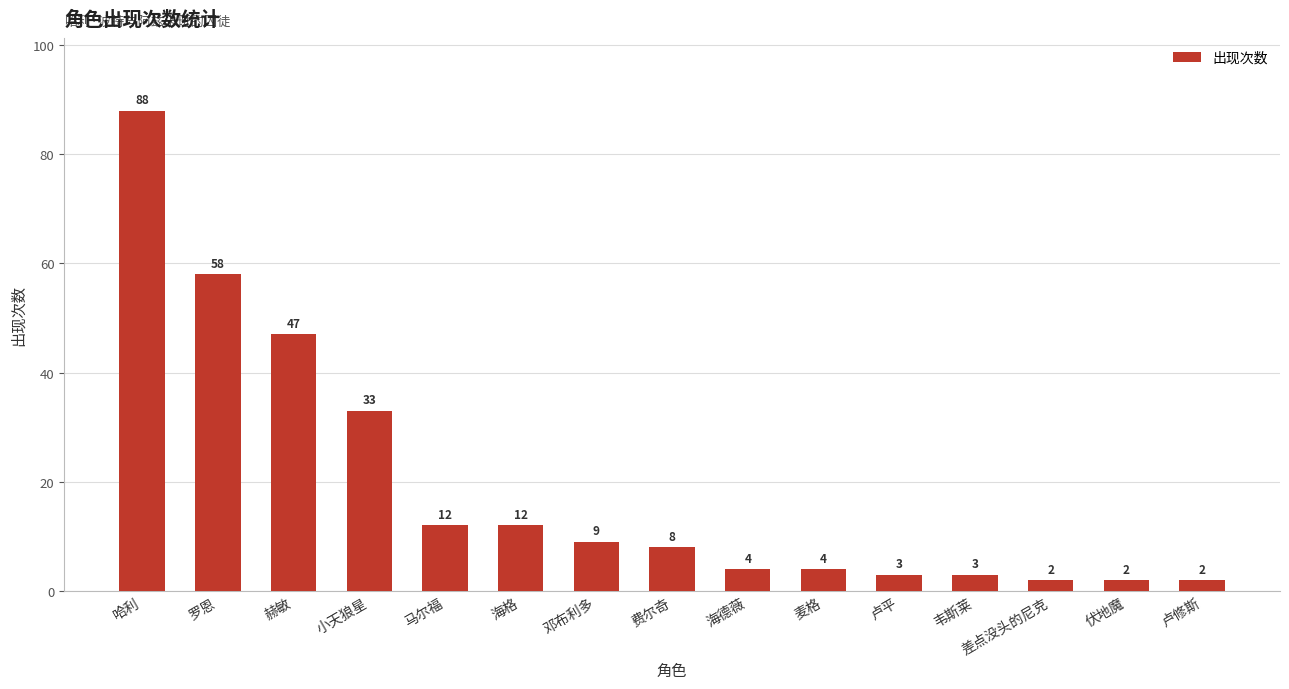

How many series are shown in this chart?

1